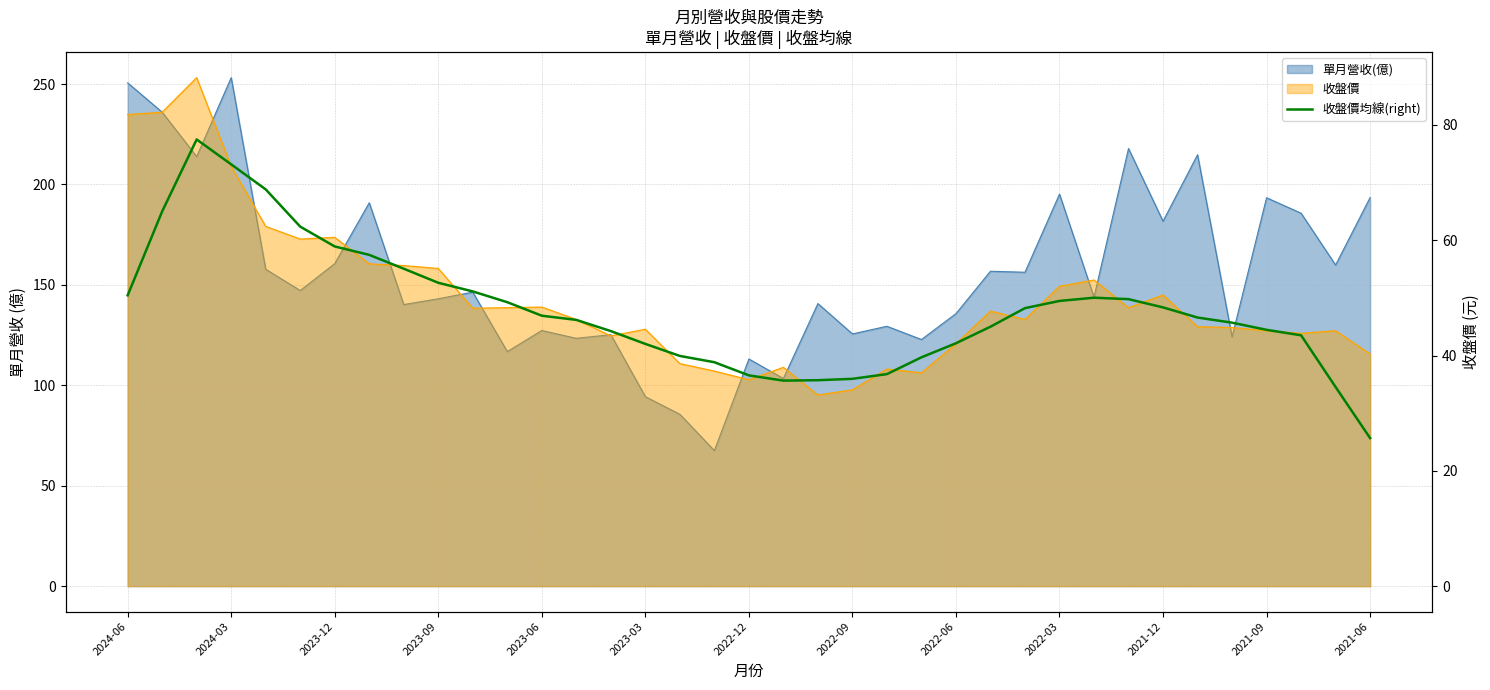

How many data points does each series have?

37